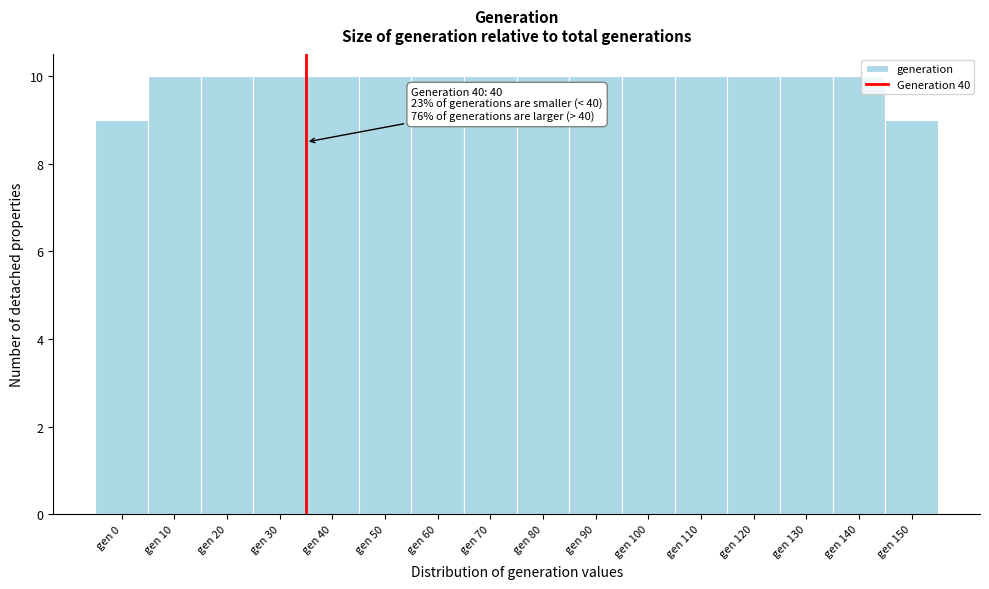

Reading left to right, extract all data points from this chart.

9	10	10	10	10	10	10	10	10	10	10	10	10	10	10	9